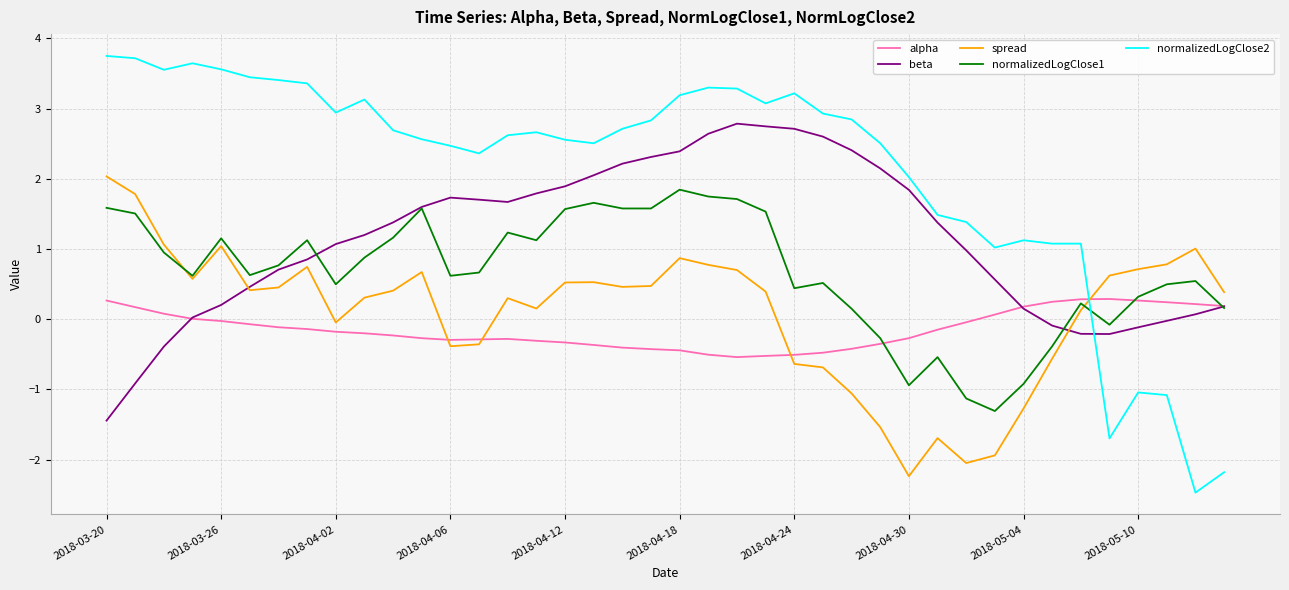

Which series has the largest range (max minus min)?

normalizedLogClose2